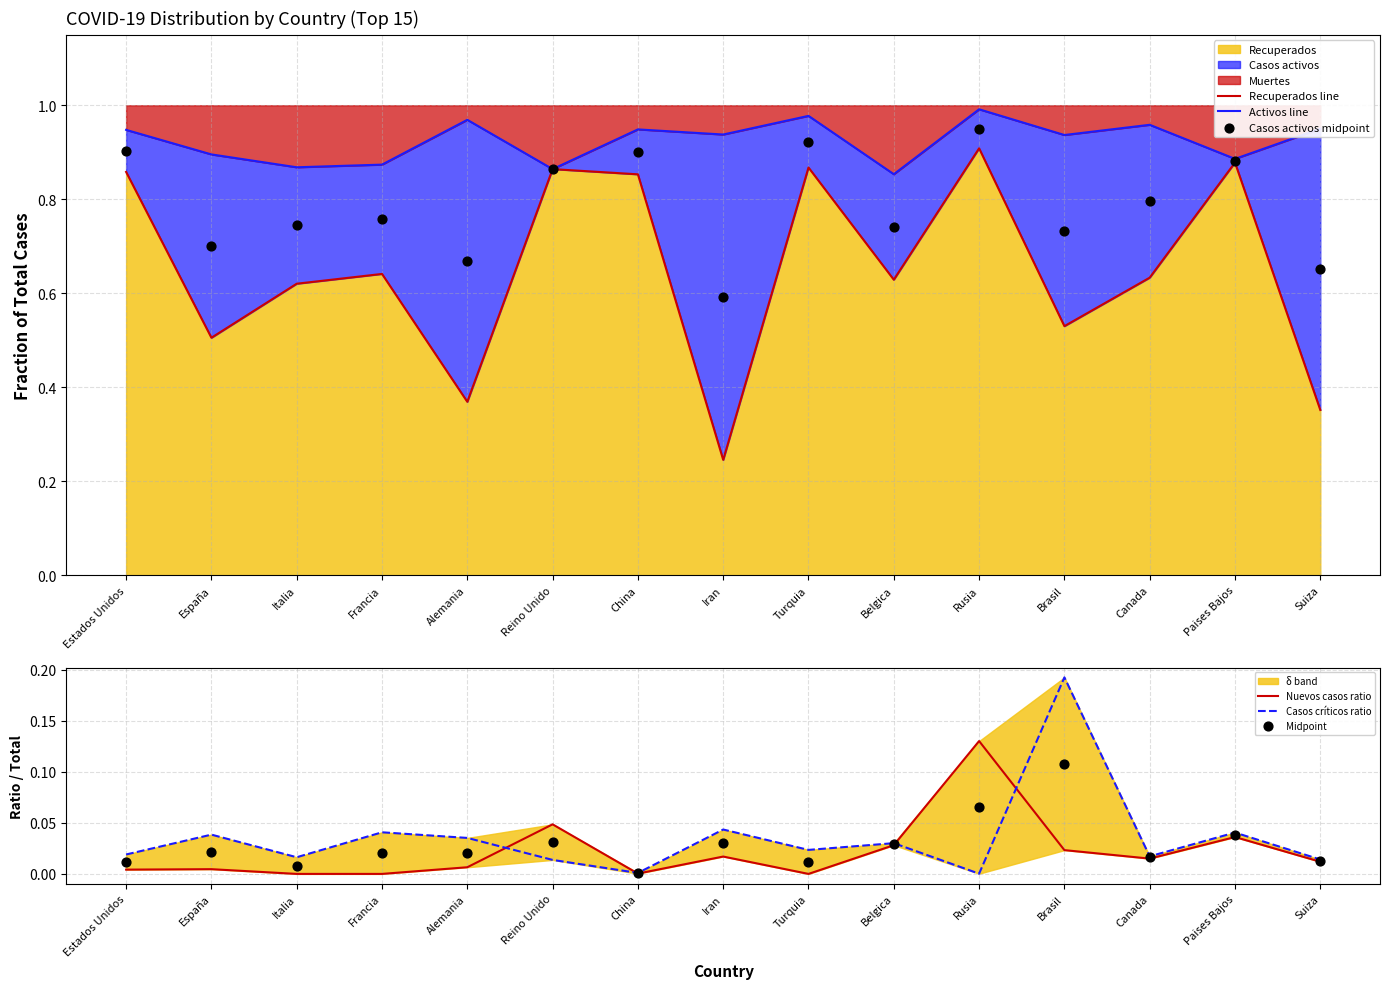

At which category is the sum across all series the highest?

Rusia